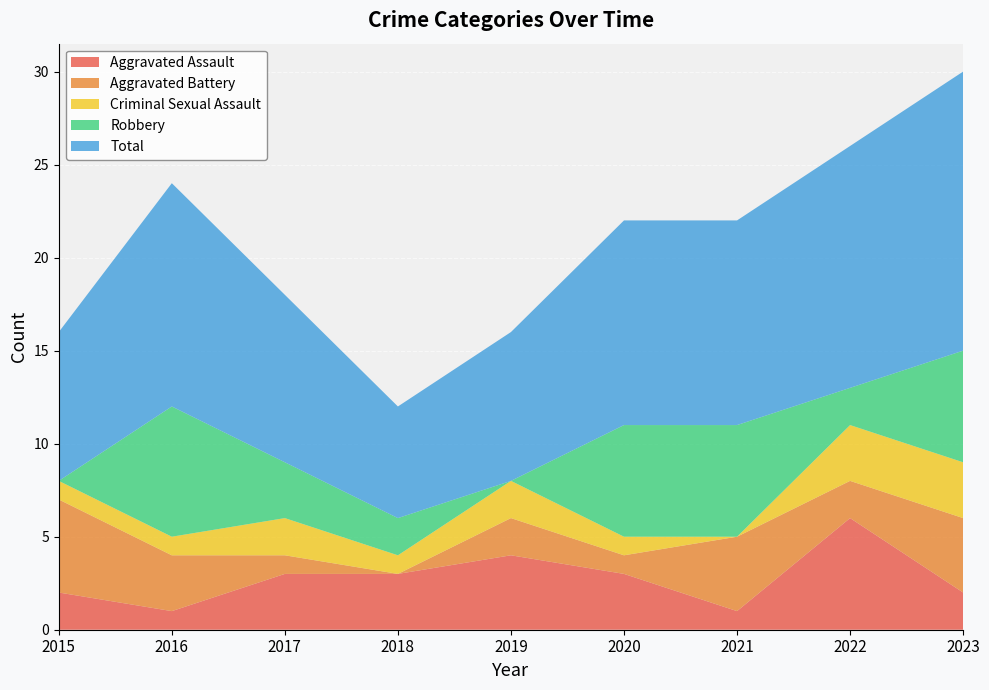

How many series are shown in this chart?

5